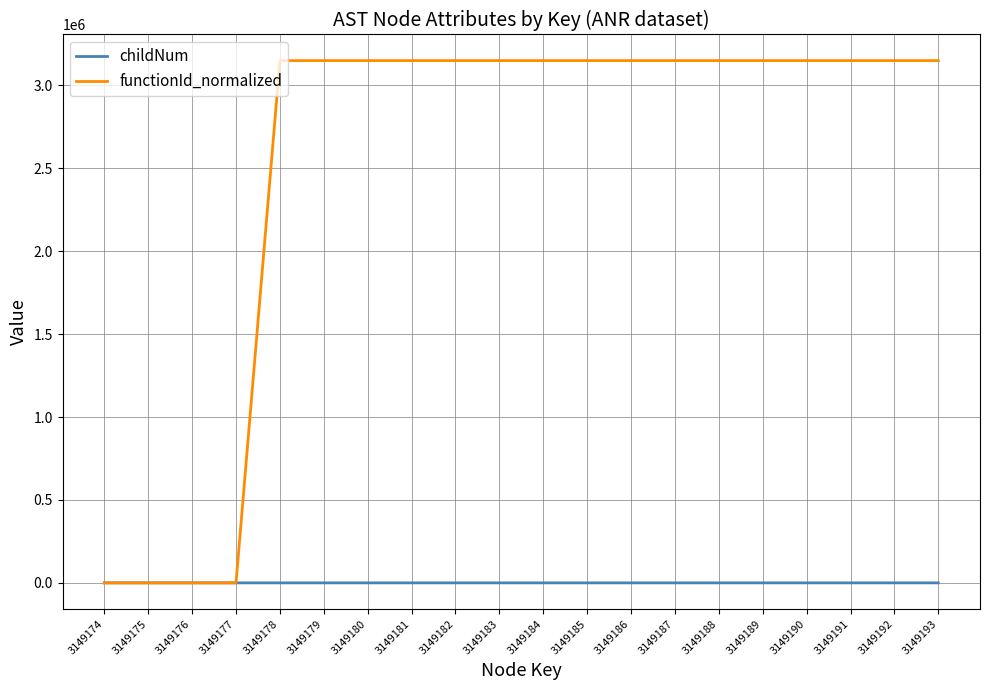

What is the average value of the childNum series?

1